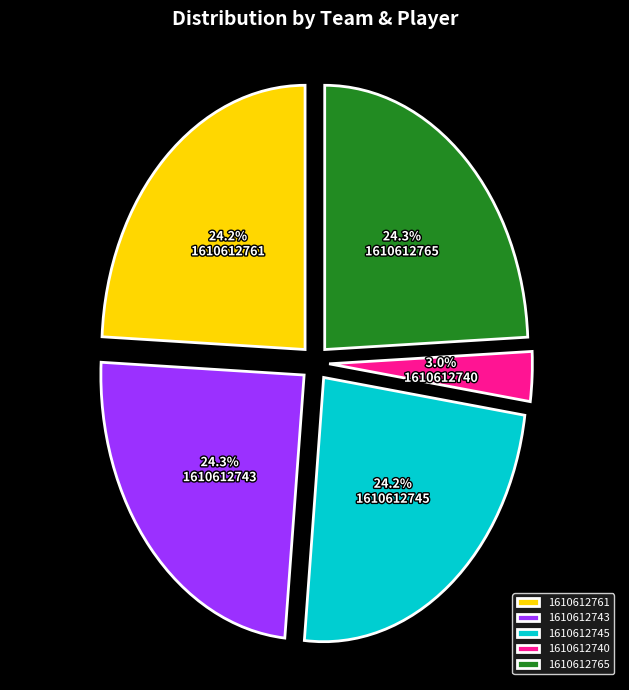

To the nearest percent, what is the combined percentage of 1610612740 and 1610612761?

27%